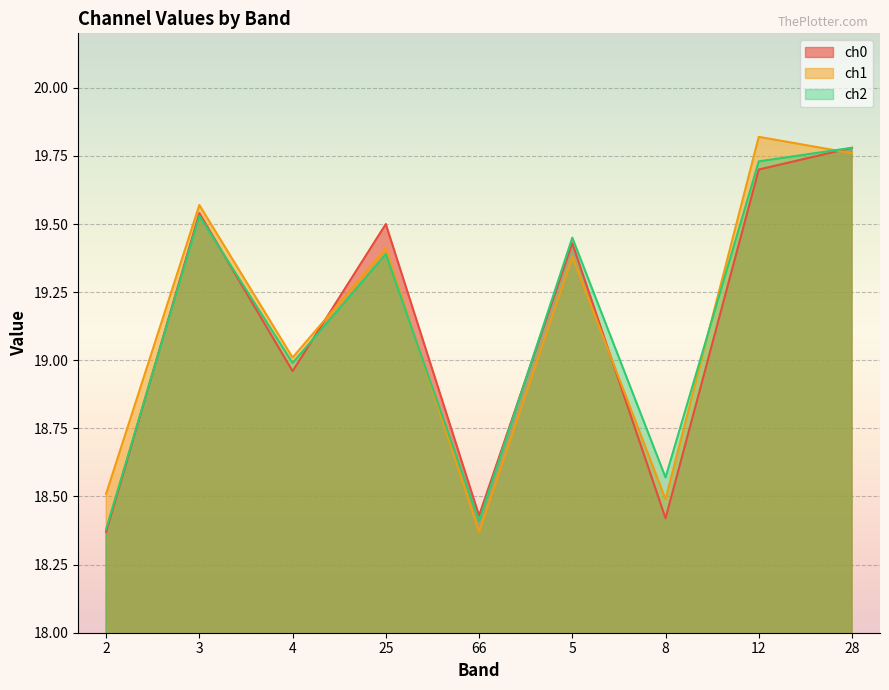

Reading left to right, what are all the values shown in this chart?

ch0: 2=18.4	3=19.5	4=19.0	25=19.5	66=18.4	5=19.4	8=18.4	12=19.7	28=19.8
ch1: 2=18.5	3=19.6	4=19.0	25=19.4	66=18.4	5=19.4	8=18.5	12=19.8	28=19.8
ch2: 2=18.4	3=19.5	4=19.0	25=19.4	66=18.4	5=19.4	8=18.6	12=19.7	28=19.8